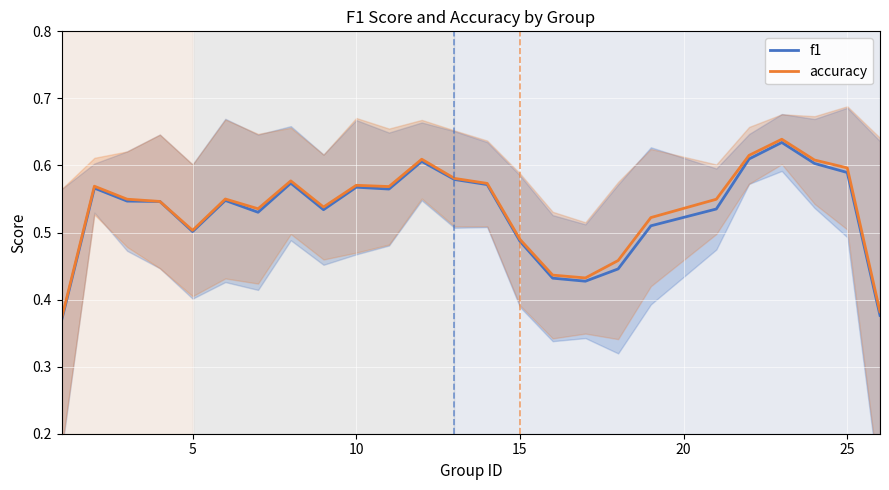

List the series in order of their overall mean, highest first.

accuracy, f1